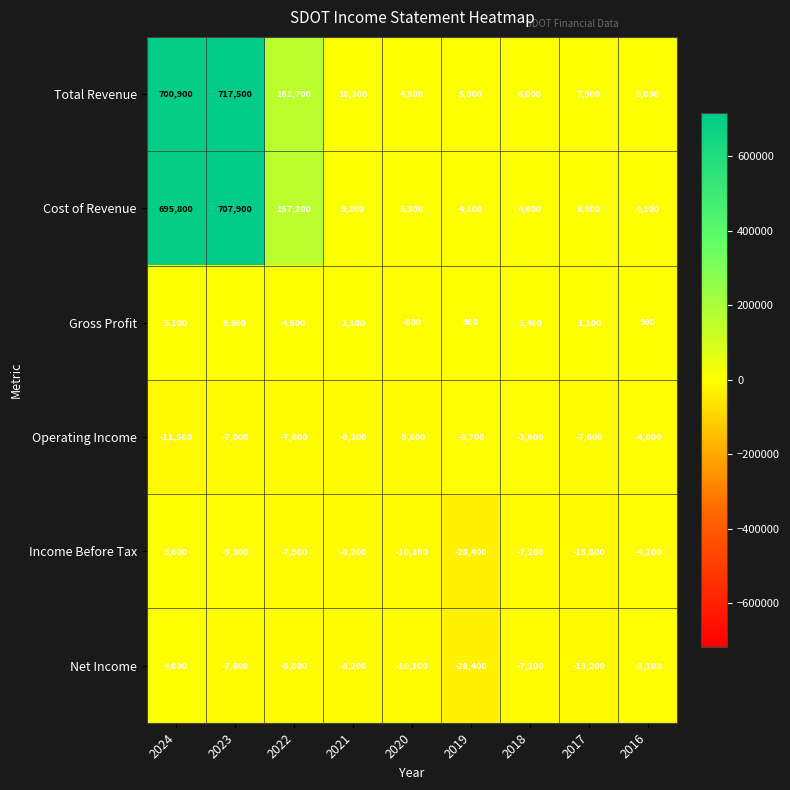

Count the number of data series in this chart.

6